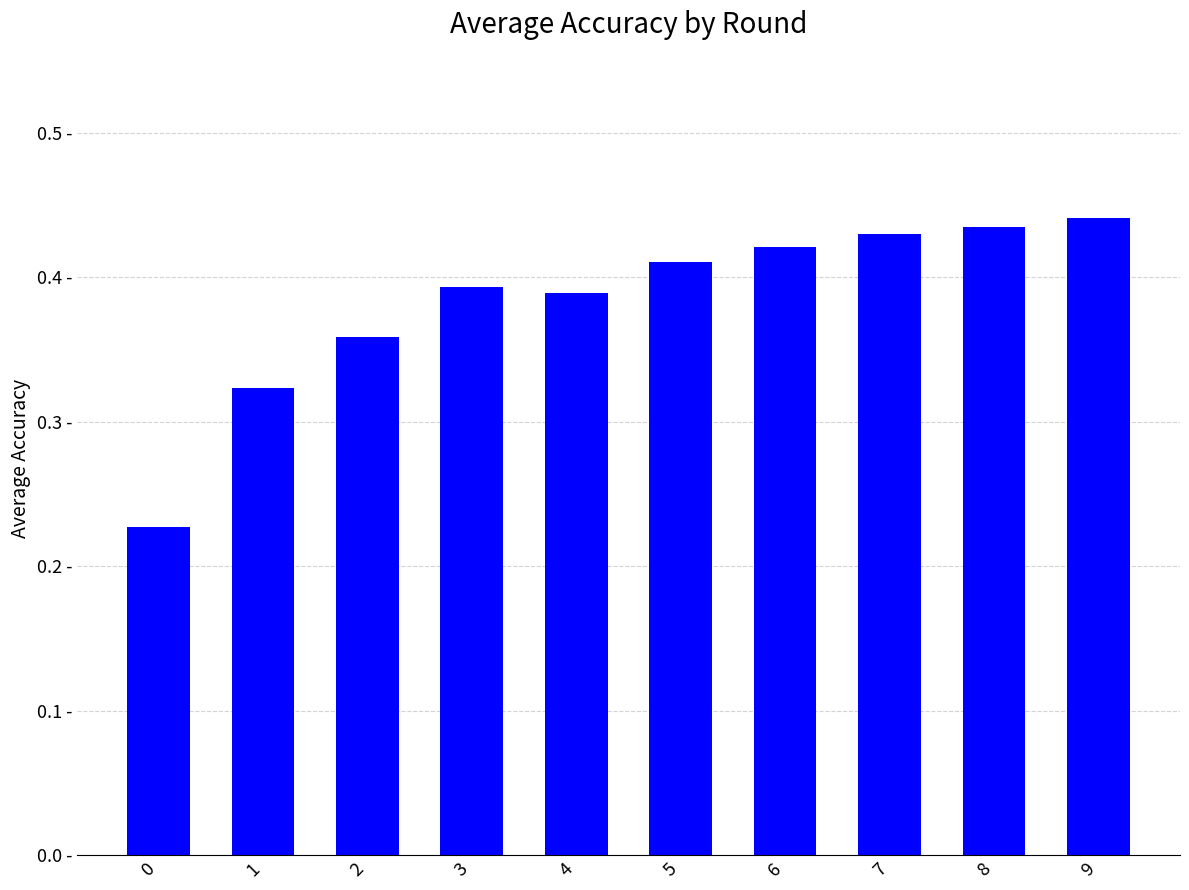

List the labels in order of value, largest first.

9, 8, 7, 6, 5, 3, 4, 2, 1, 0